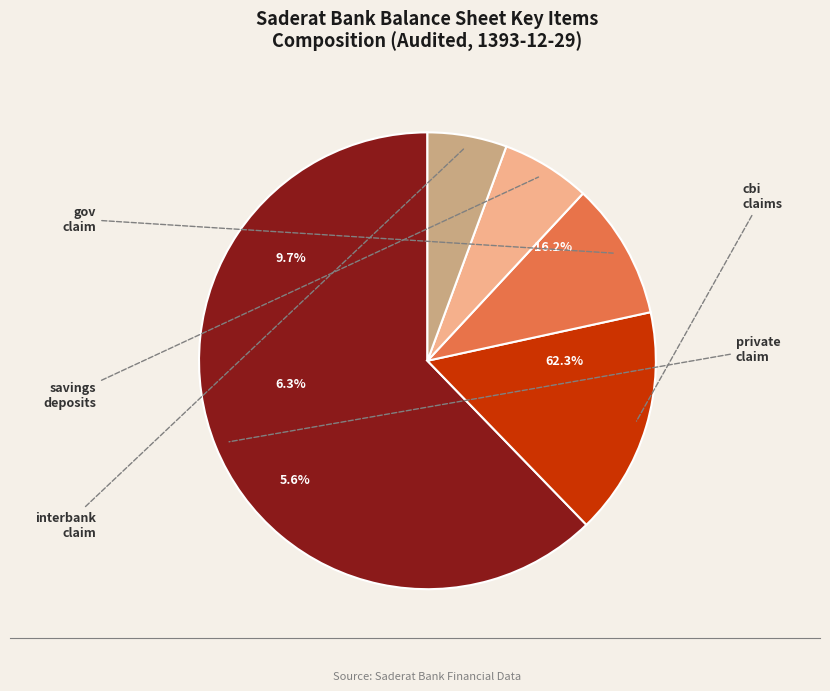

How many slices are in this pie chart?

5